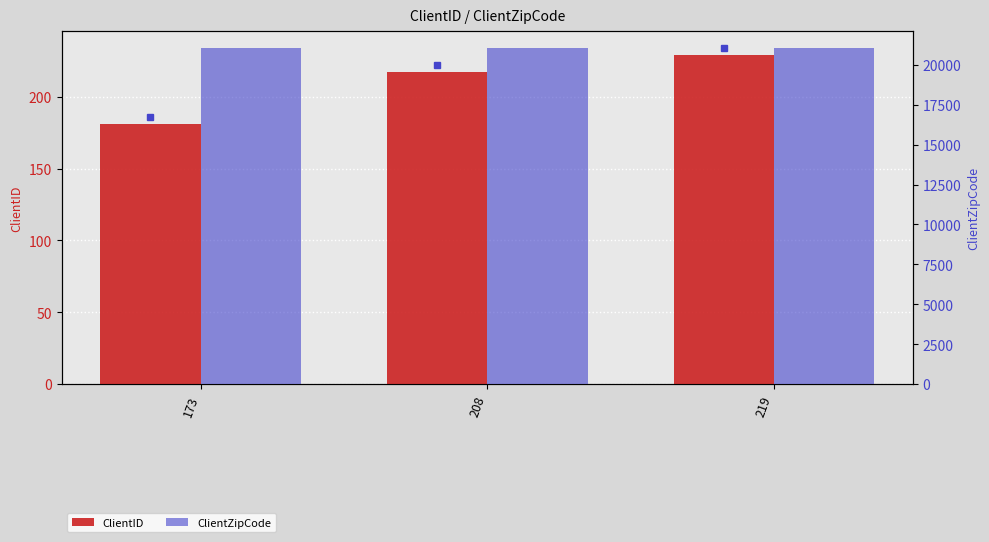

What is the difference between the ClientID values at 173 and 219?

48